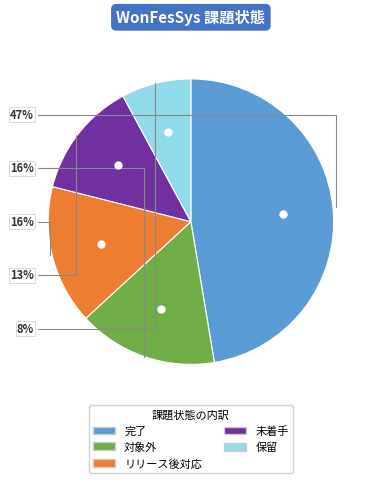

Do リリース後対応 and 対象外 together represent more than half of the pie?

No